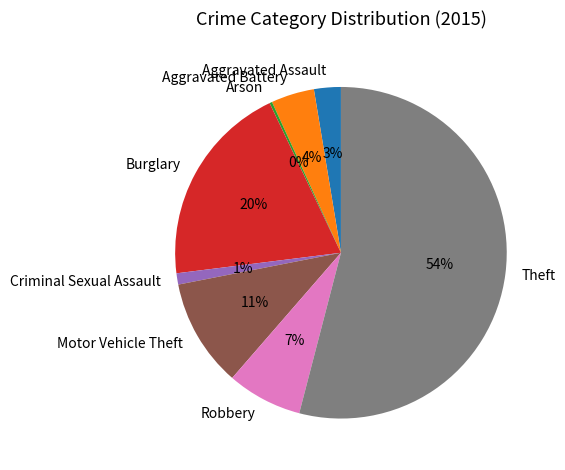

Do Criminal Sexual Assault and Aggravated Assault together represent more than half of the pie?

No